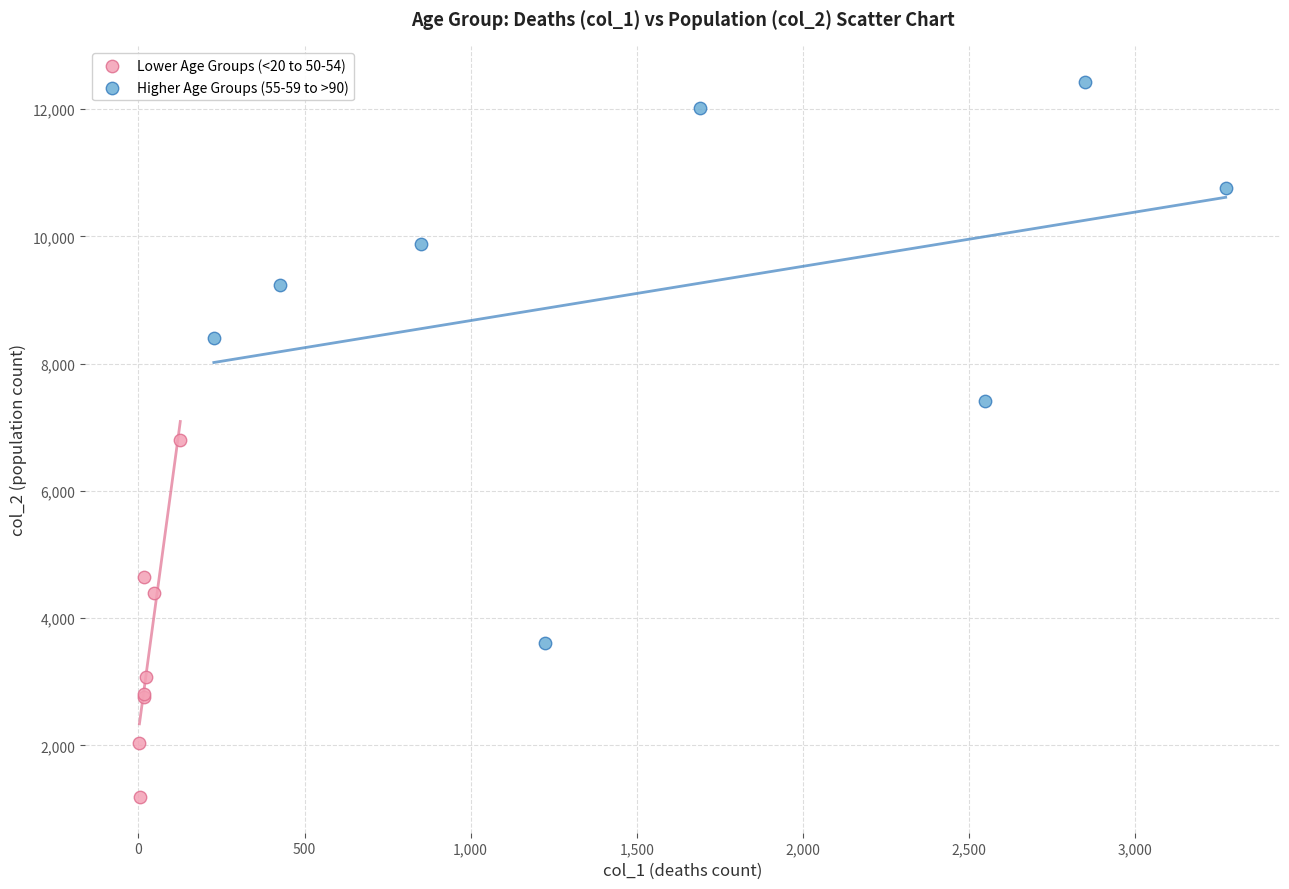

Which series has the largest Y range (max minus min)?

Higher Age Groups (55-59 to >90)